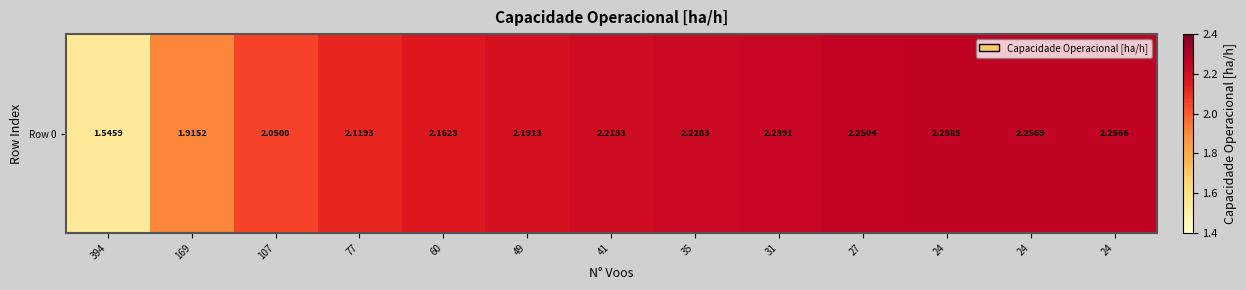

What is the sum of all values?

27.7